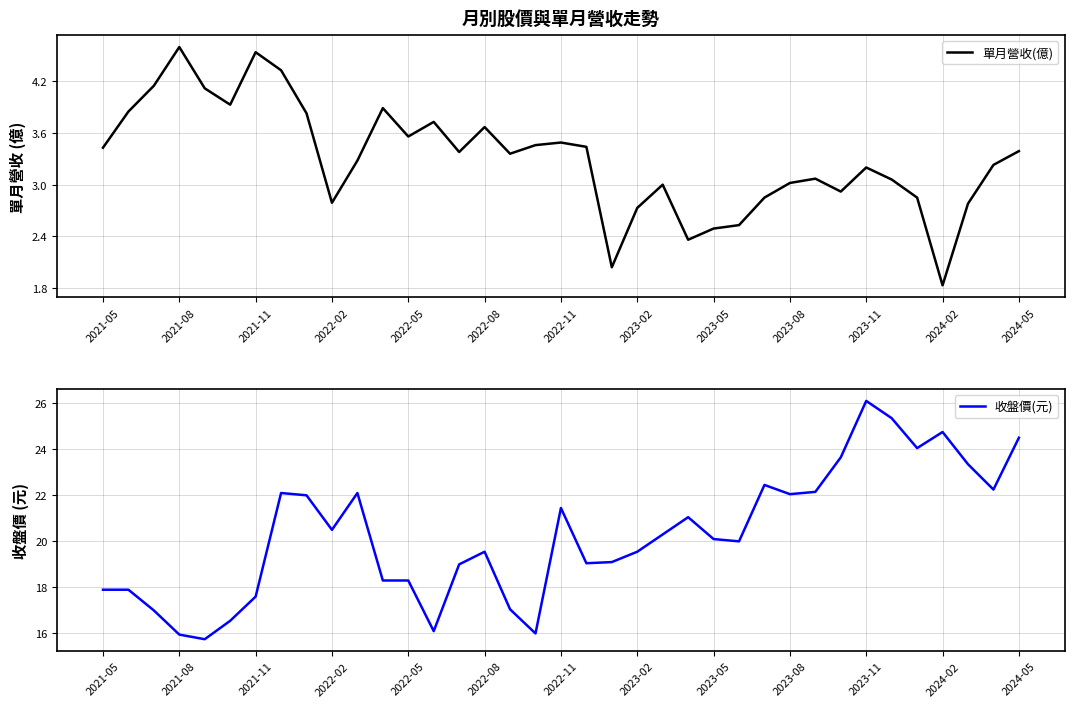

At which label does 收盤價(元) reach its peak?

2023-11